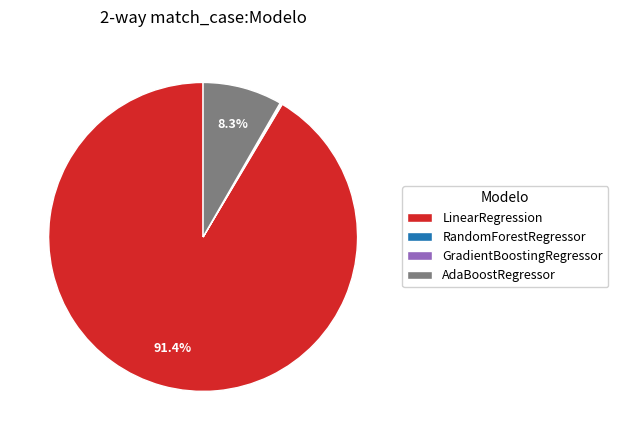

What percentage is NOT represented by AdaBoostRegressor?

91.7%